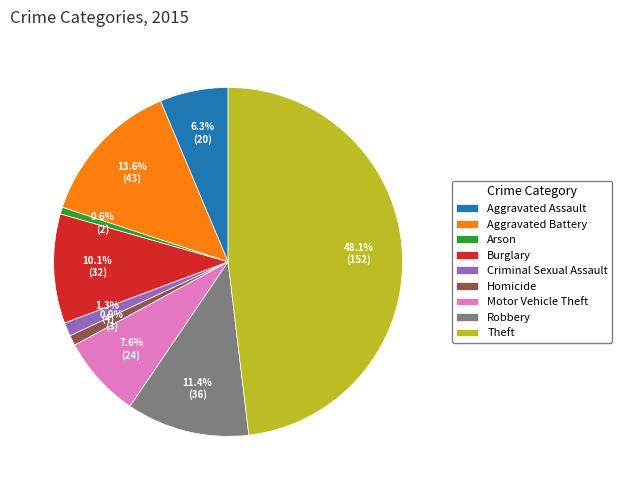

Is the sum of Arson and Homicide greater than half?

No